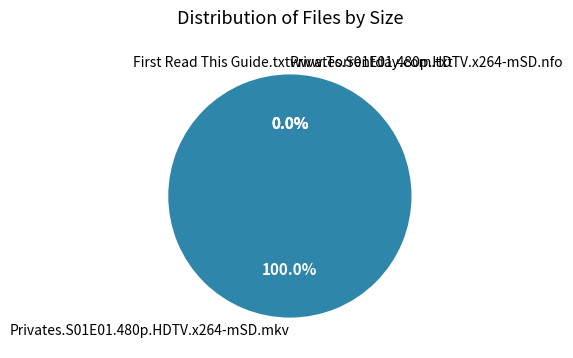

Rank the categories by value from highest to lowest.

Privates.S01E01.480p.HDTV.x264-mSD.mkv, Privates.S01E01.480p.HDTV.x264-mSD.nfo, First Read This Guide.txt, www.Torrentday.com.txt